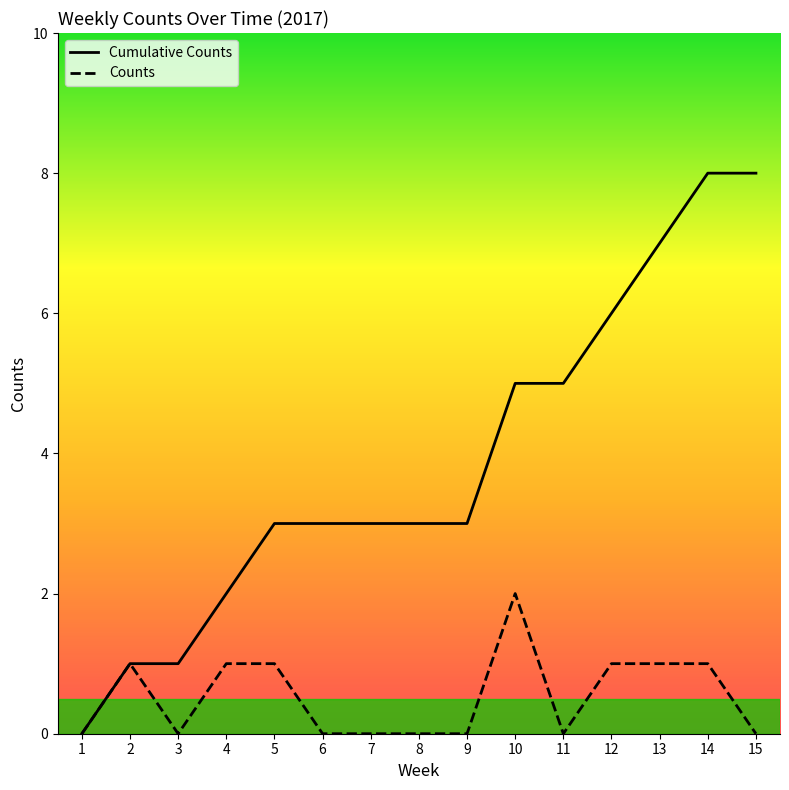

Between 8 and 5, which is larger?

8